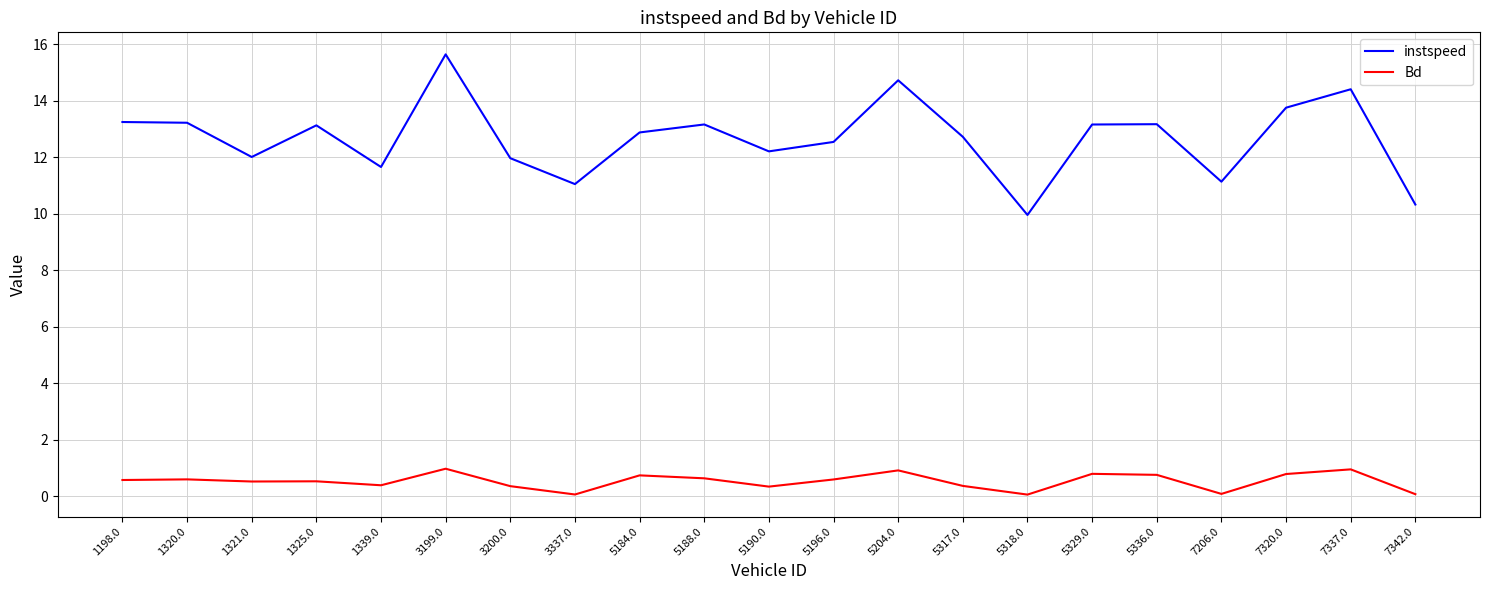

True or false: instspeed and Bd intersect in this chart.

False